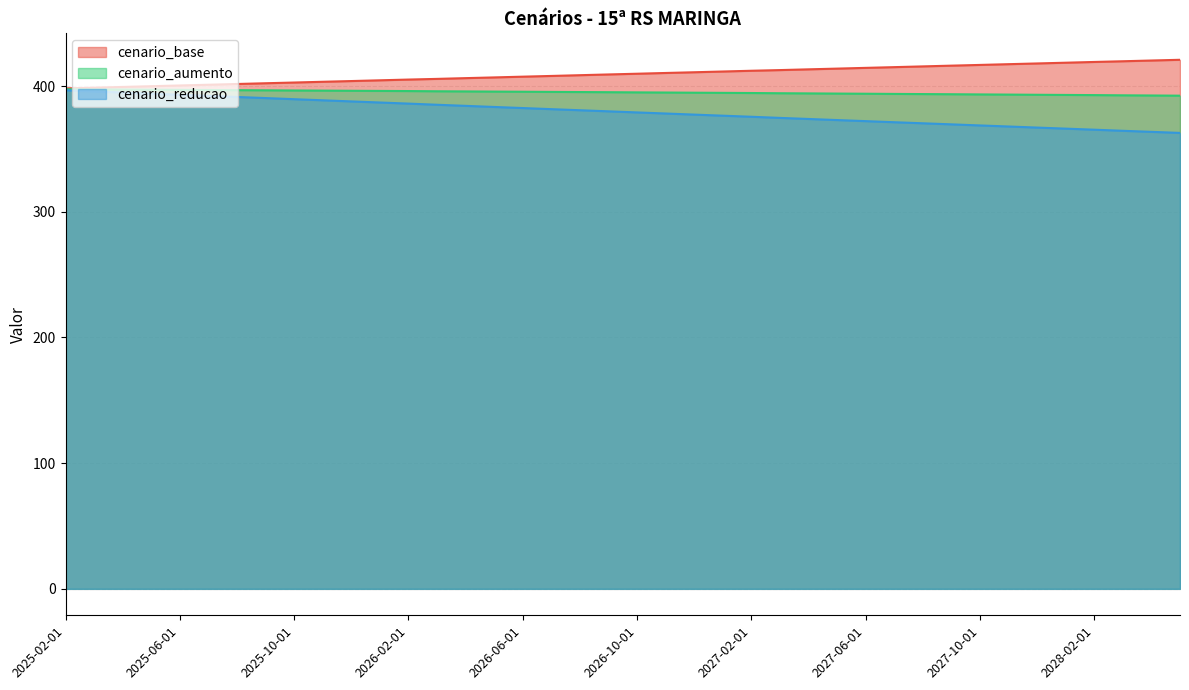

Where is cenario_reducao nearest to the value 379?

2026-10-01